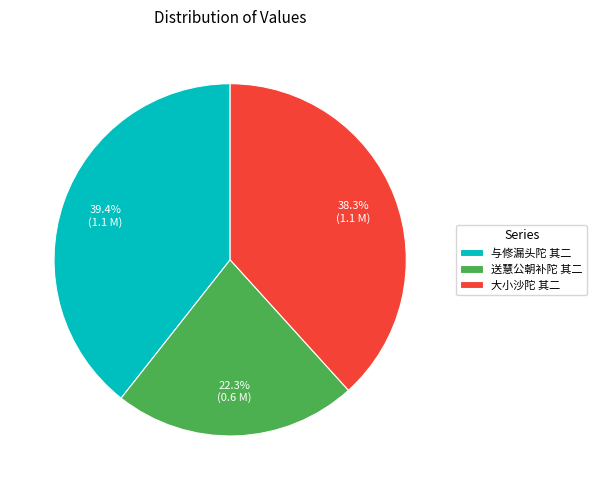

What is the total percentage of 送慧公朝补陀 其二 and 与修漏头陀 其二?

61.7%